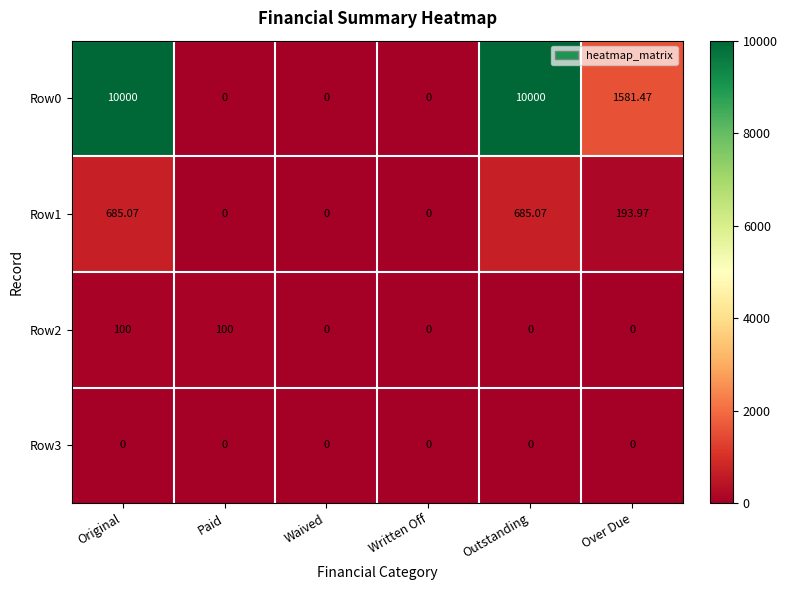

Where is Row0 nearest to the value 5000?

Over Due